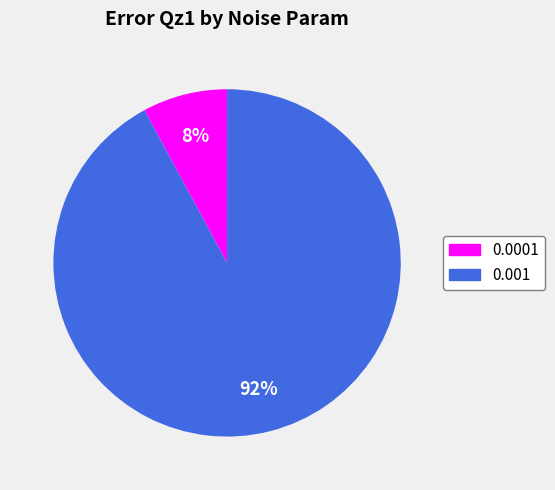

Rank the categories by value from lowest to highest.

0.0001, 0.001